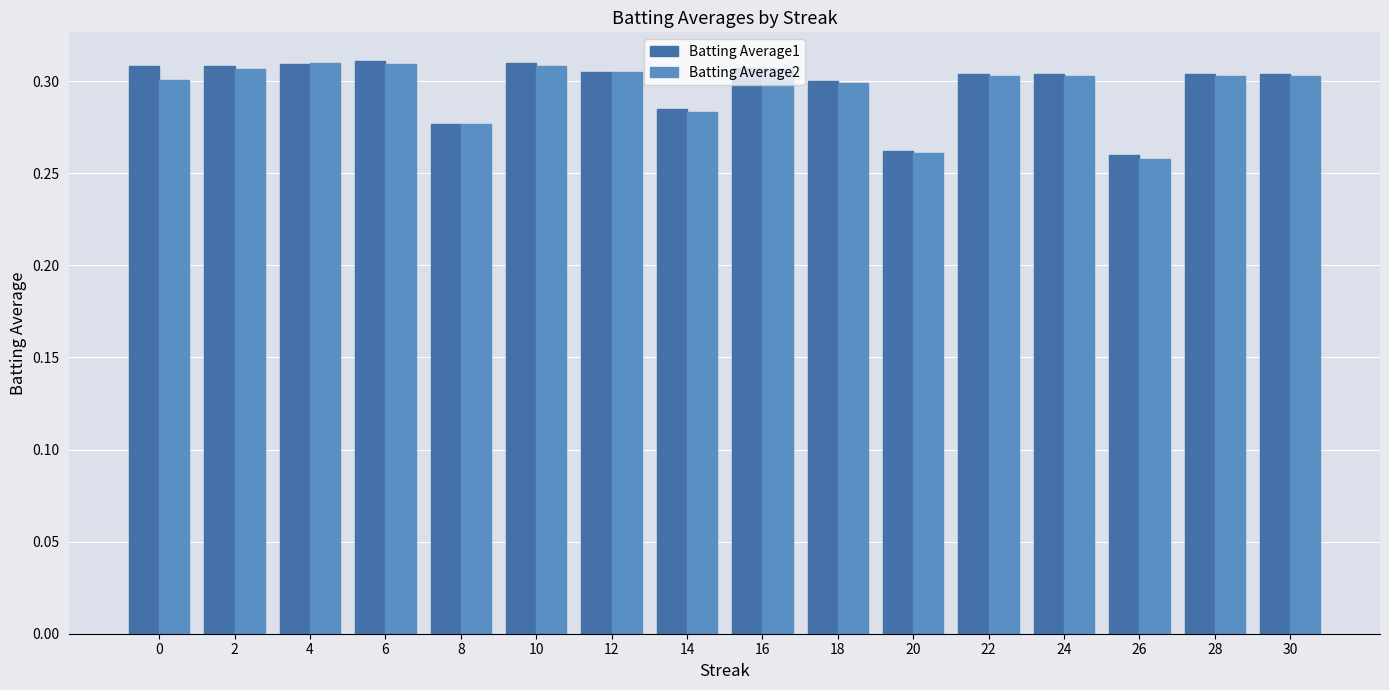

What is the sum of all Batting Average1 values?

4.8